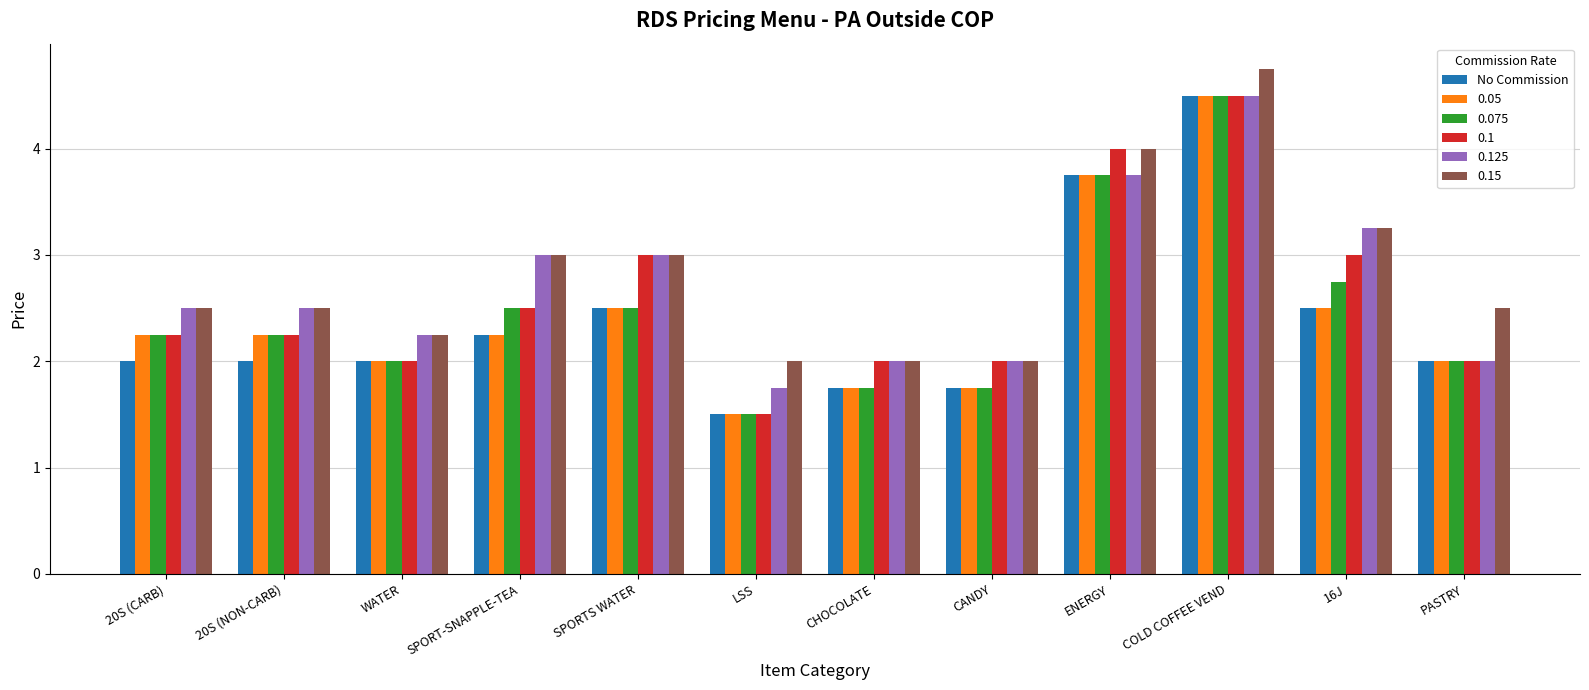

What is the sum of all No Commission values?

28.5